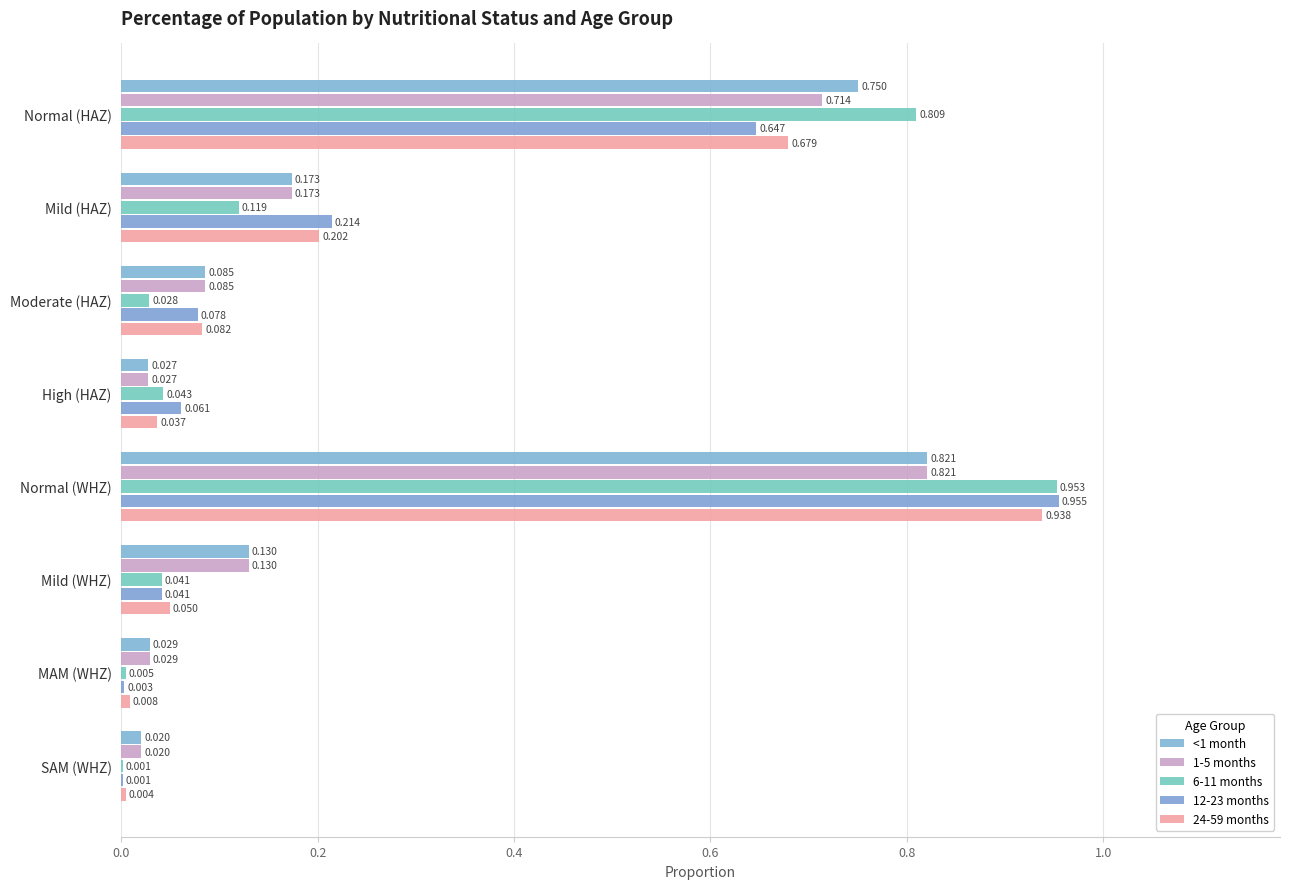

How many categories are shown in the chart?

8